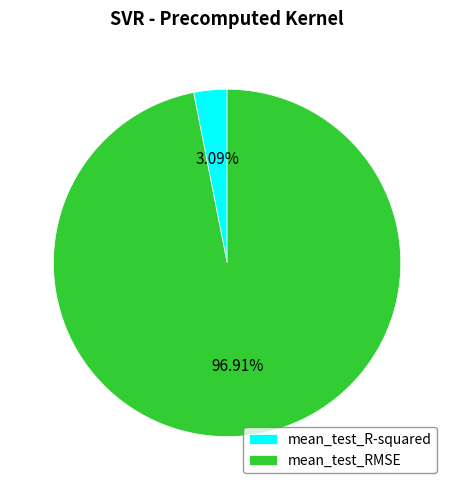

How many slices are in this pie chart?

2